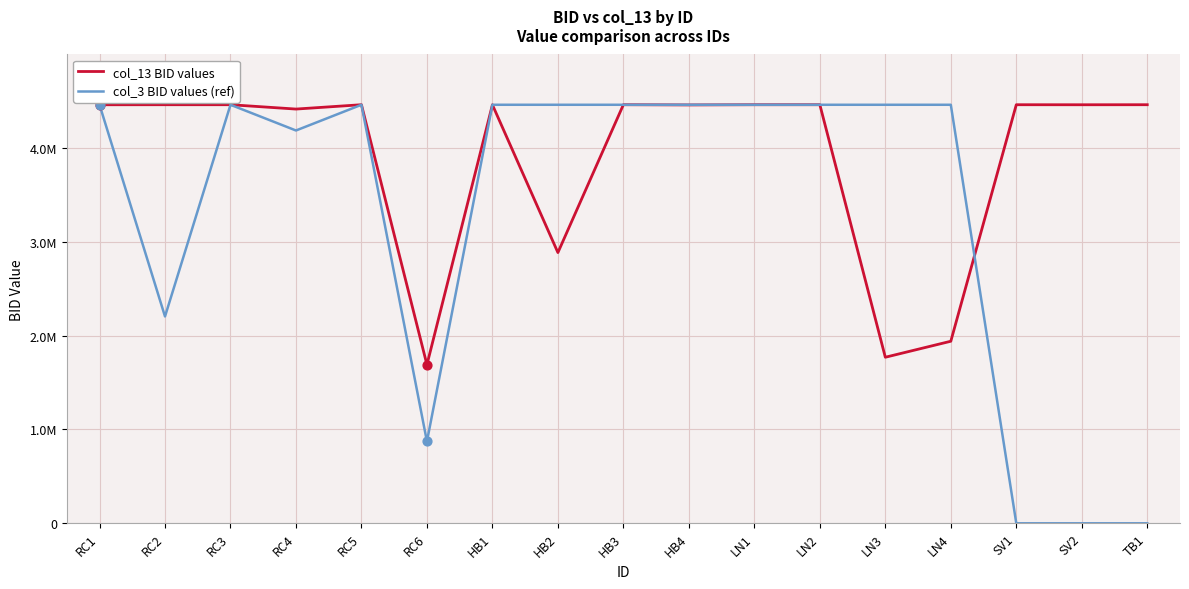

At how many categories does at least one series exceed 528645?

17